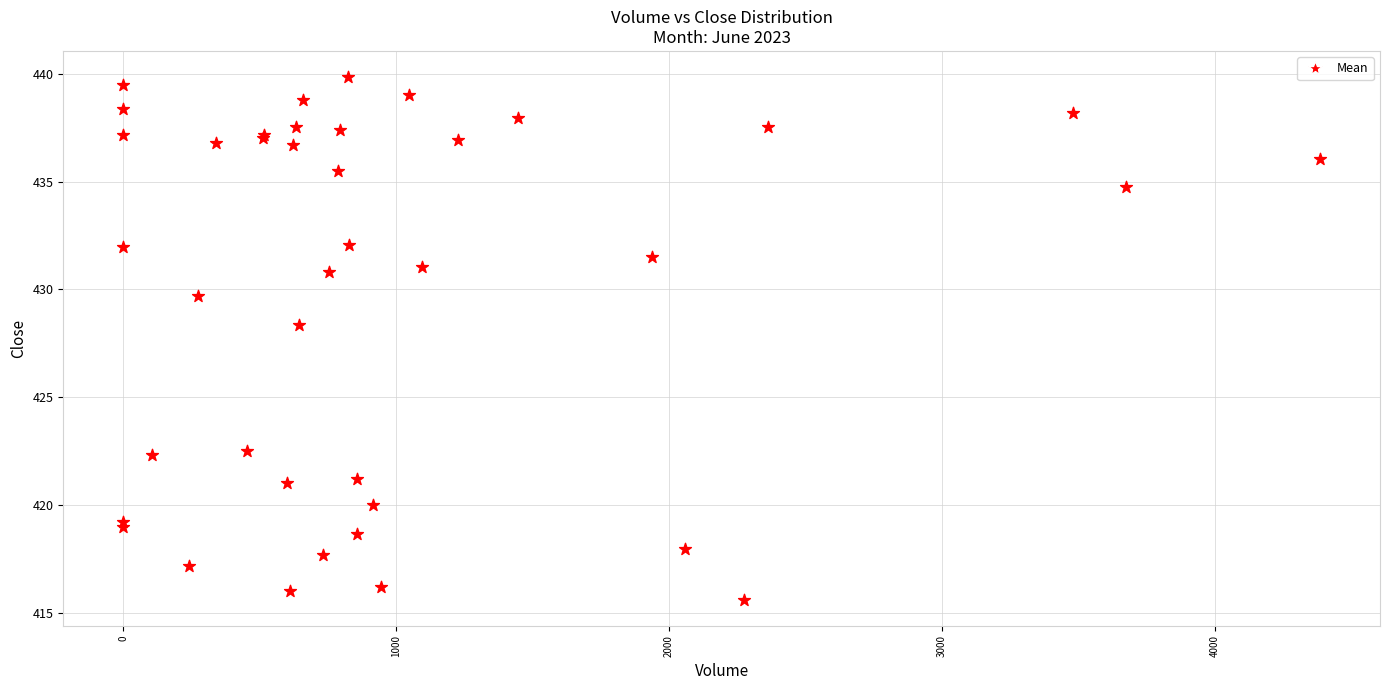

What Y value in the scatter plot is closest to 427?

428.4